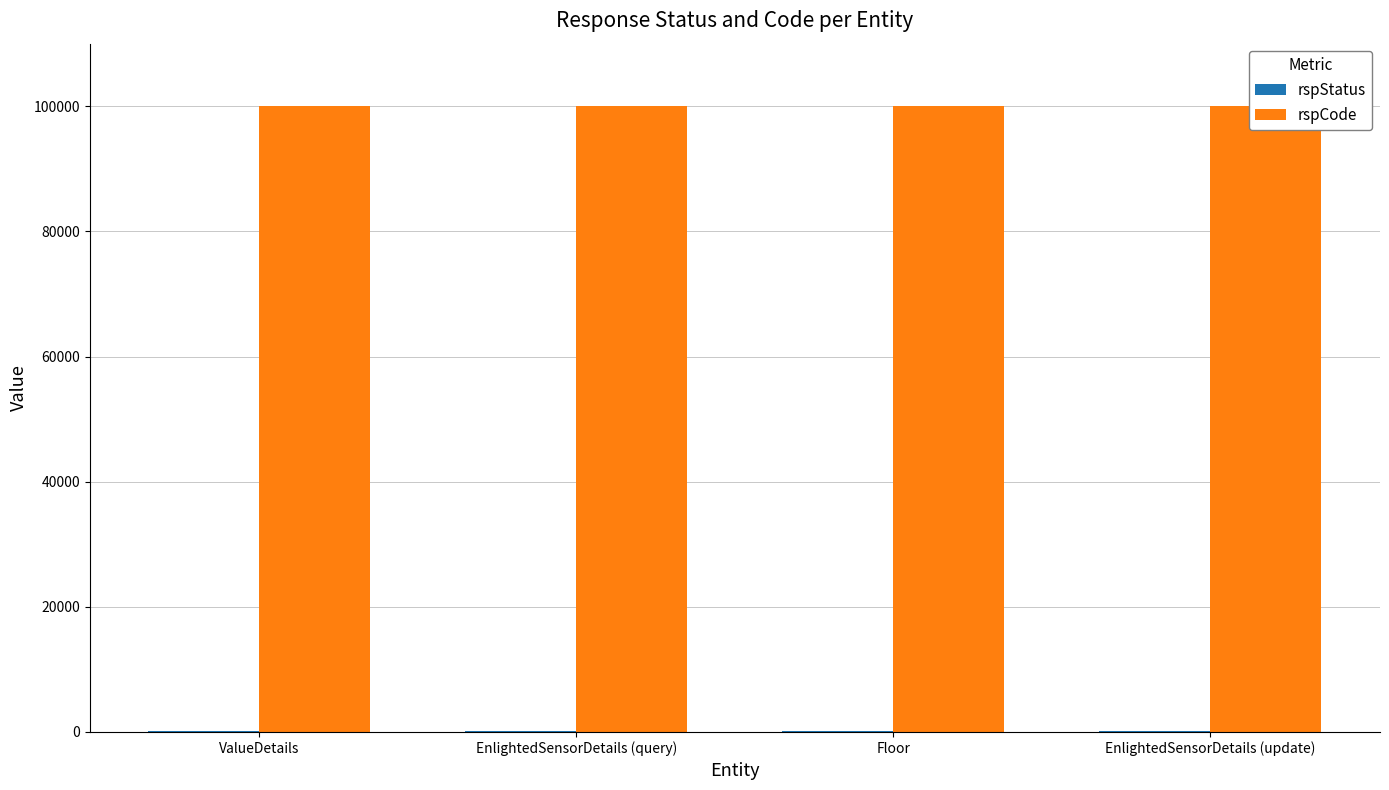

Reading left to right, extract all data points from this chart.

rspStatus: ValueDetails=200	EnlightedSensorDetails (query)=200	Floor=200	EnlightedSensorDetails (update)=200
rspCode: ValueDetails=100000	EnlightedSensorDetails (query)=100000	Floor=100000	EnlightedSensorDetails (update)=100000